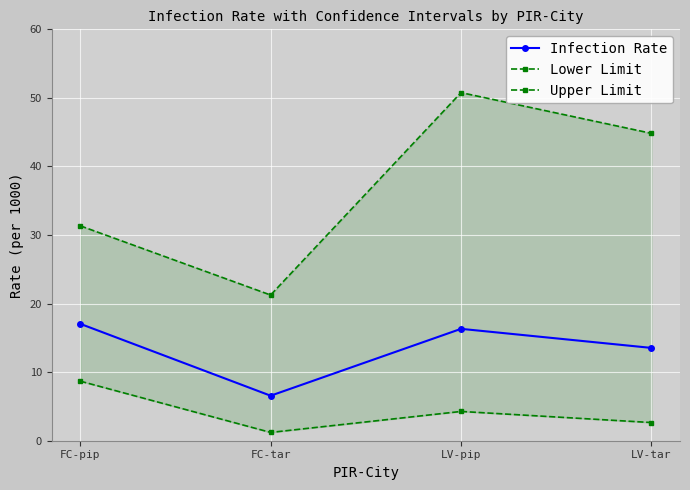

Does the chart display data point markers on the line(s)?

Yes